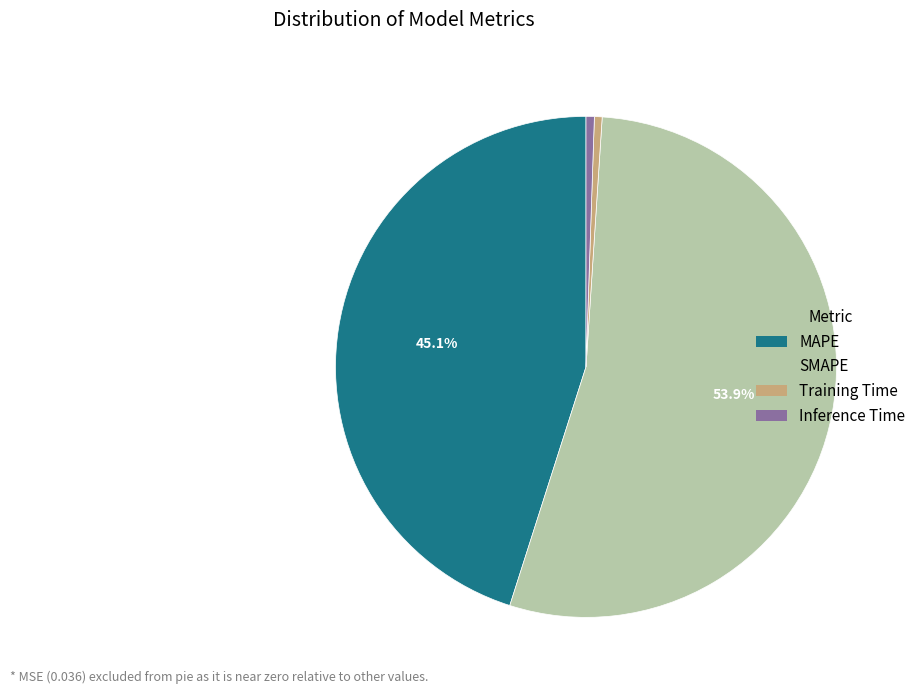

Count the number of slices in the pie.

4